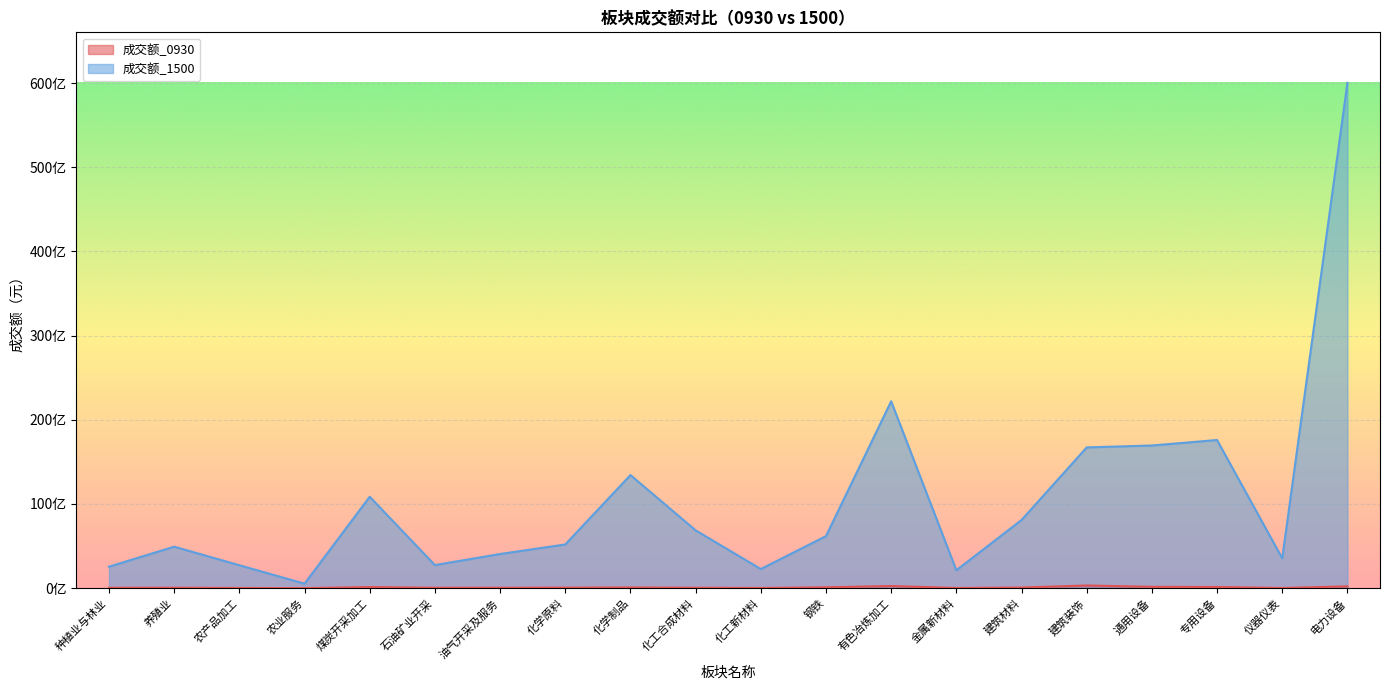

What position from the left is 钢铁?

12